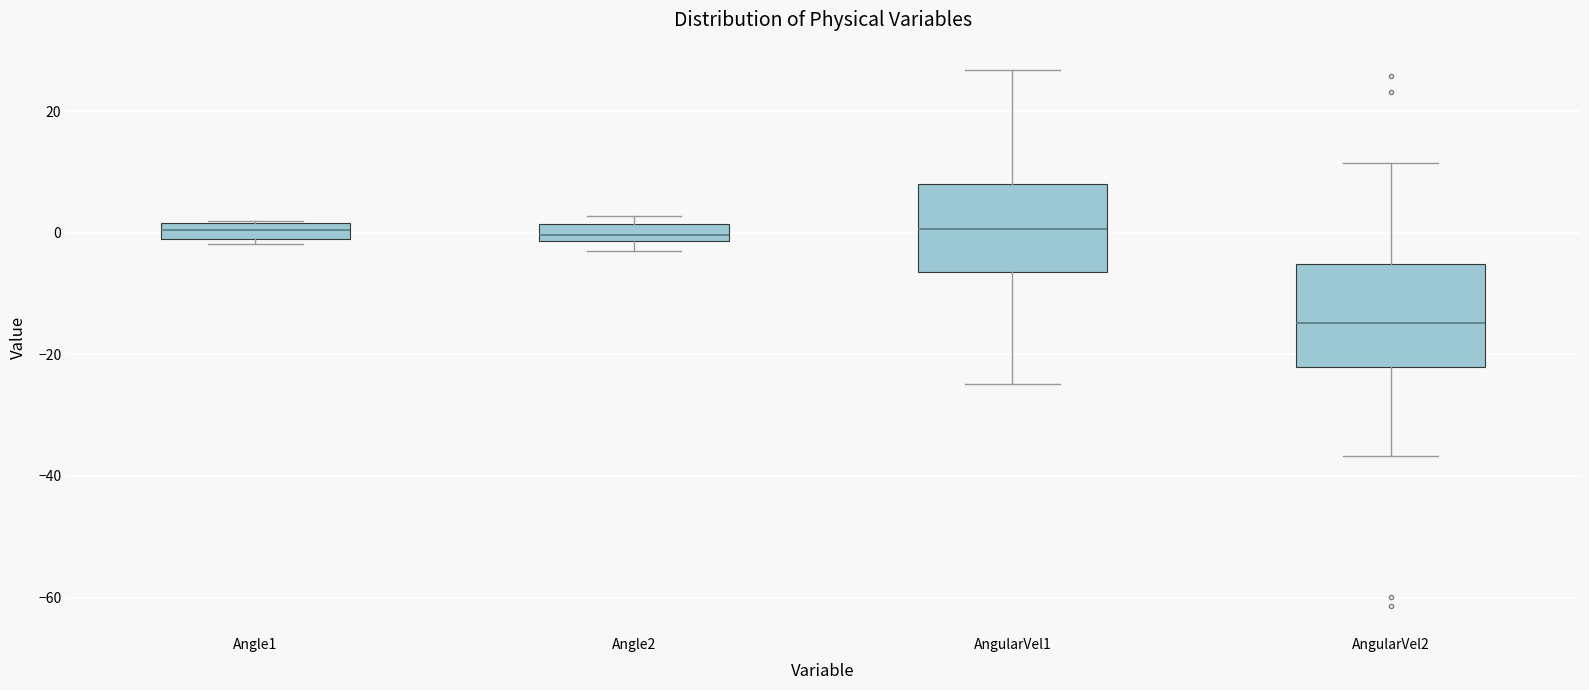

Where does the median line of the box for AngularVel1 sit on the y-axis? The values are not printed on the chart, so give them approximately, as read against the axis.

0